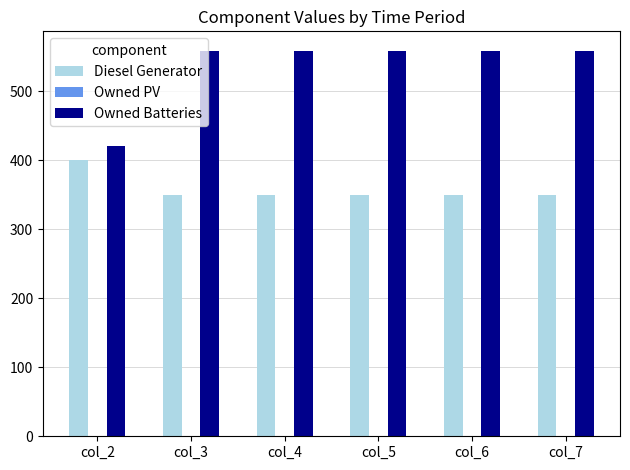

Between col_2 and col_3, which series saw the biggest shift?

Owned Batteries